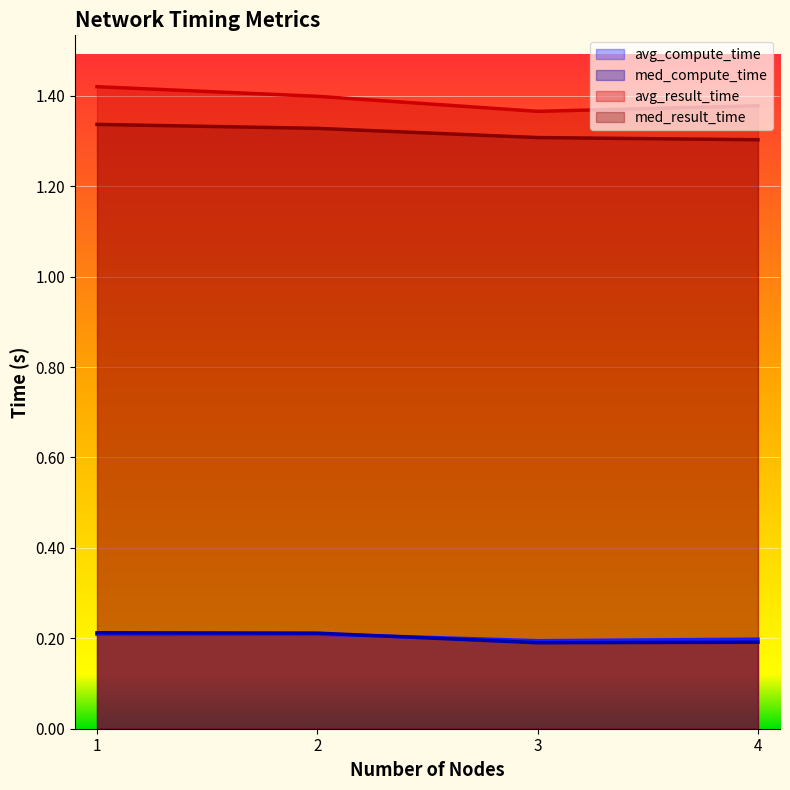

True or false: med_result_time has more than 1 interior local peaks.

False